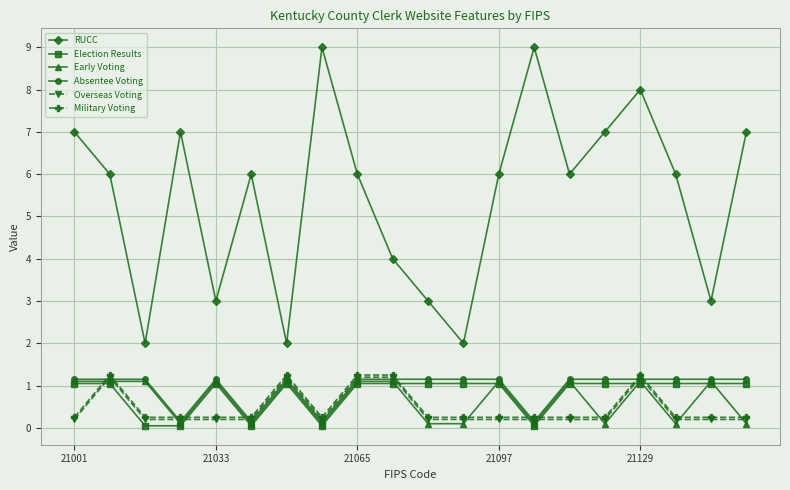

What is the value of the Election Results point at the 17th from the left?

1.1